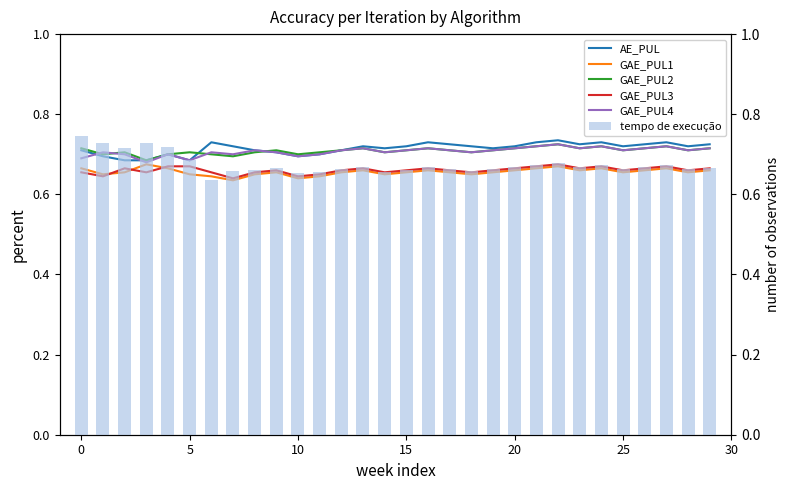

What is the sum of all GAE_PUL3 values?

19.8